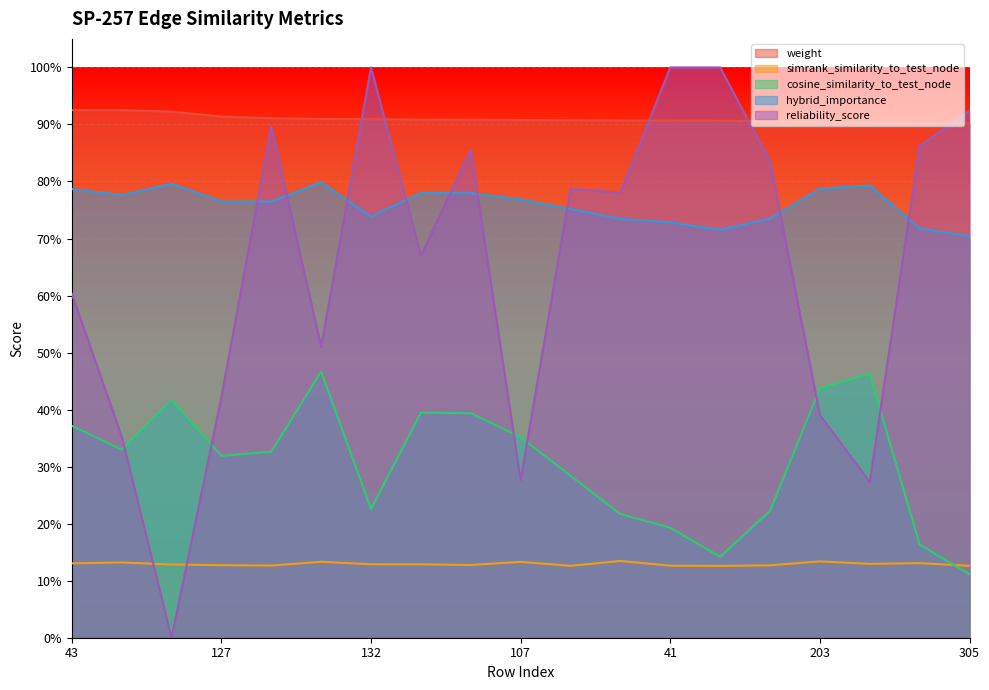

True or false: reliability_score has more than 1 points higher than both neighbors.

True